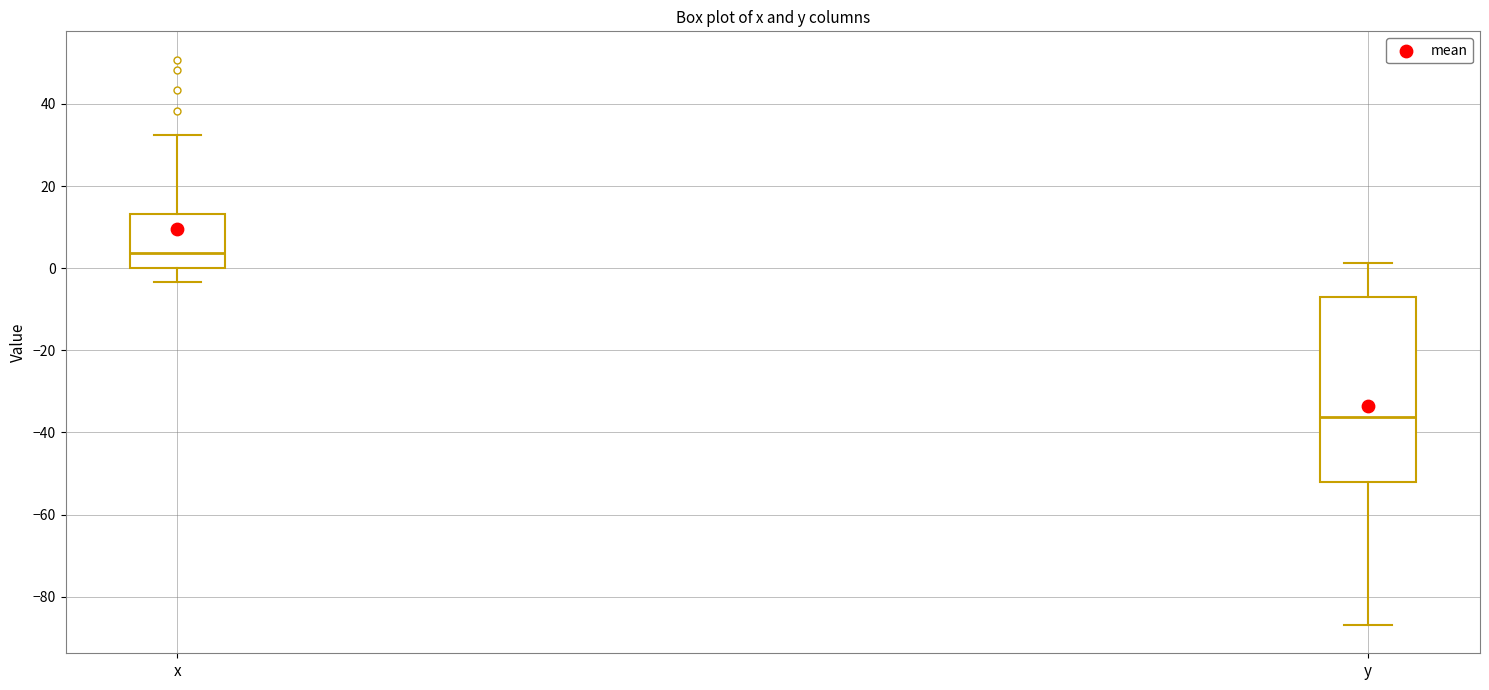

Which box has the highest median line?

x